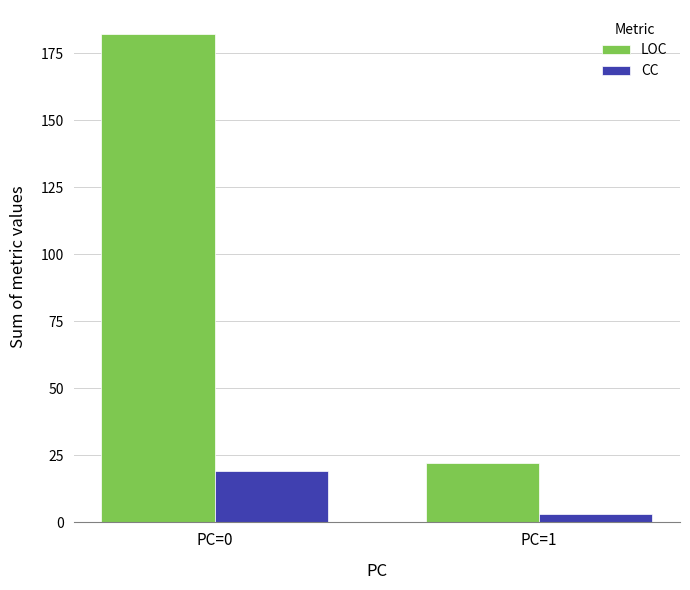

List the series in order of their peak value, highest first.

LOC, CC